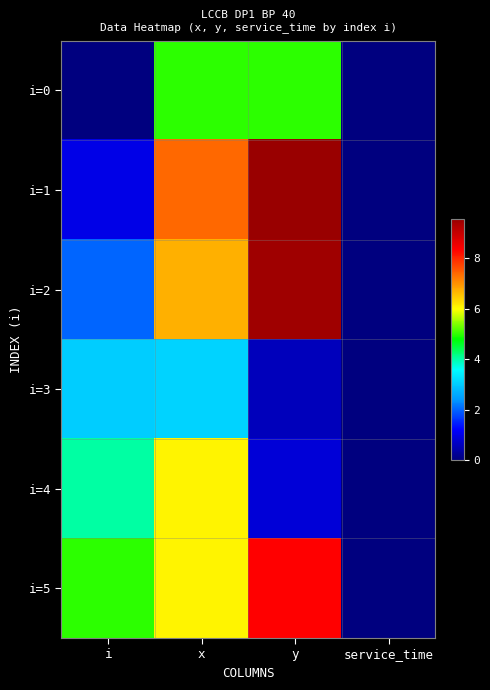

Reading right to left, list all the values displayed in this chart.

i=0: service_time=0.0	y=5.0	x=5.0	i=0.0
i=1: service_time=0.0	y=9.6	x=7.4	i=1.0
i=2: service_time=0.0	y=9.5	x=6.7	i=2.0
i=3: service_time=0.0	y=0.6	x=3.1	i=3.0
i=4: service_time=0.0	y=0.8	x=6.1	i=4.0
i=5: service_time=0.0	y=8.3	x=6.1	i=5.0